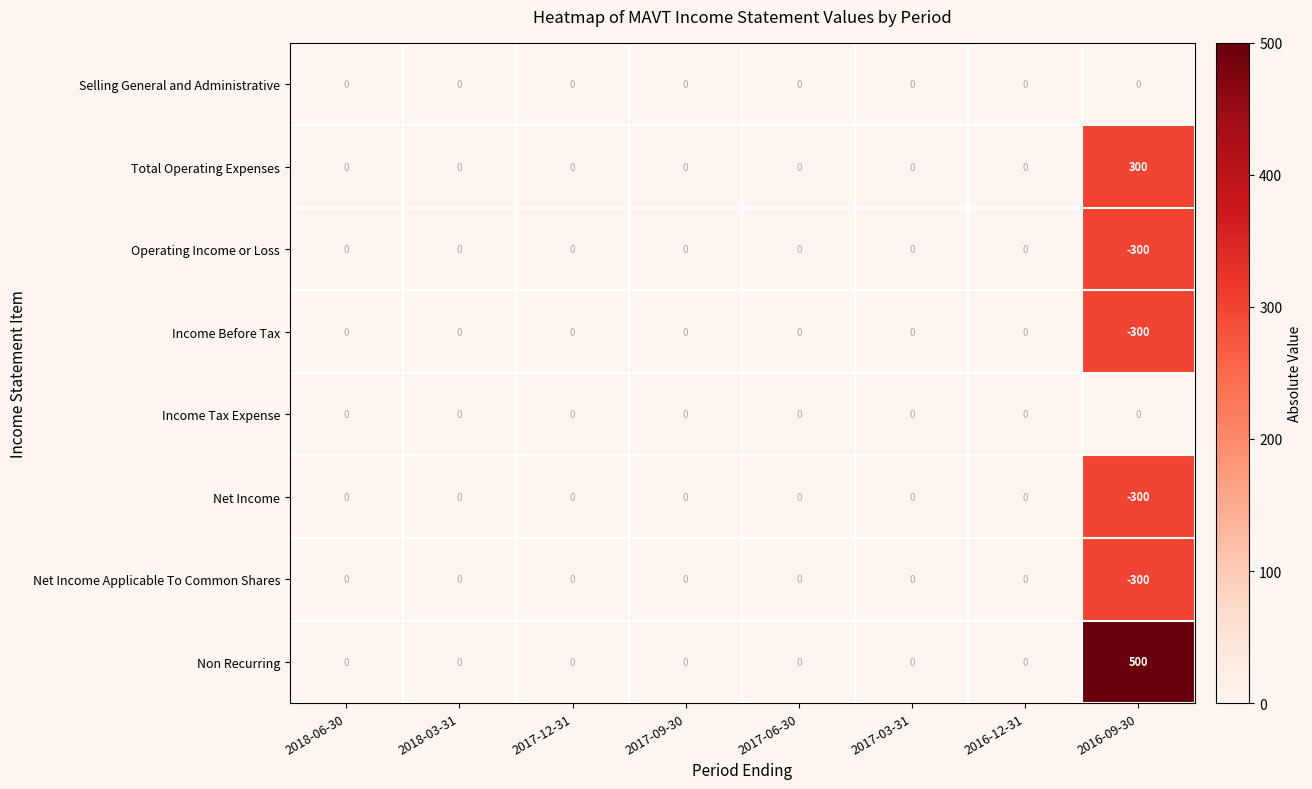

What is the total value across all series at 2016-09-30?

-400